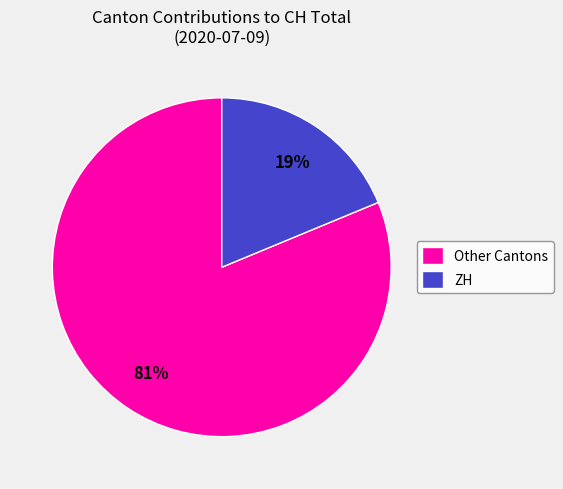

Rank the categories by value from lowest to highest.

ZH, Other Cantons